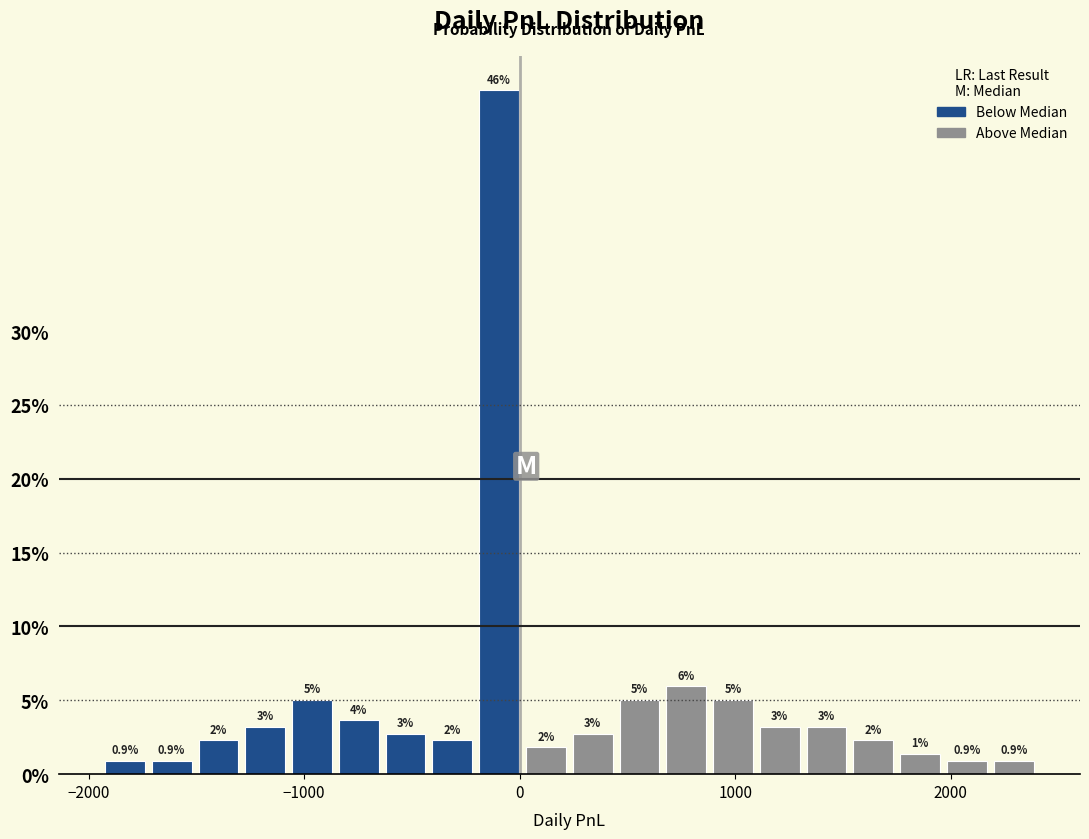

Around what value on the x-axis is the tallest bar? Give the approximate position of its centre, as read against the axis.

-100